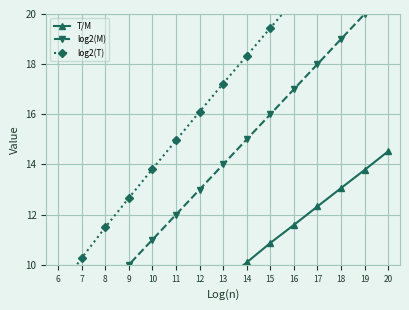

What is the maximum value shown in the chart?

24.9